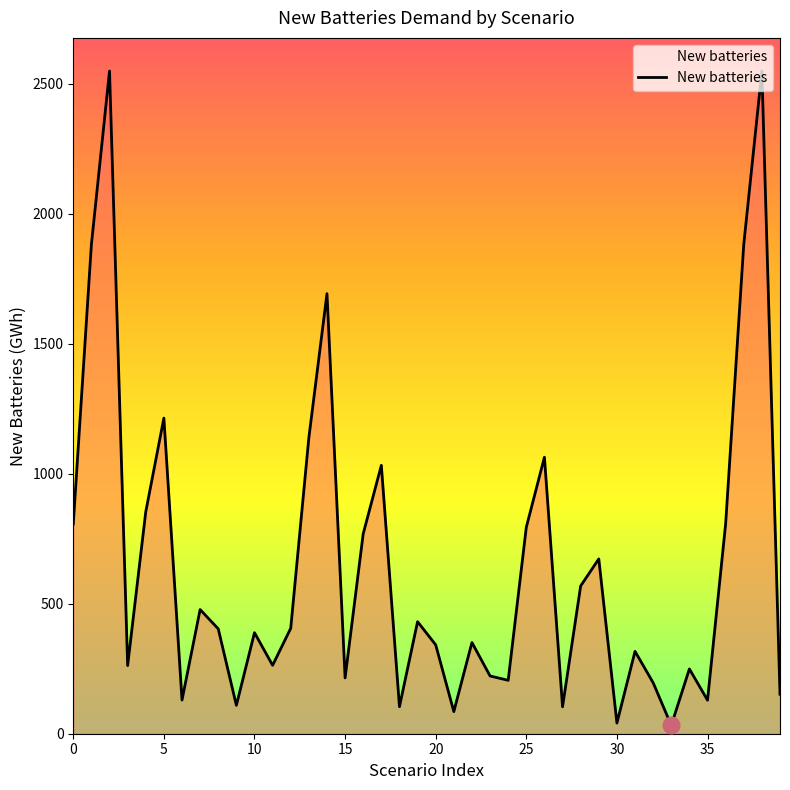

What is the difference between the maximum and minimum values?

2516.1